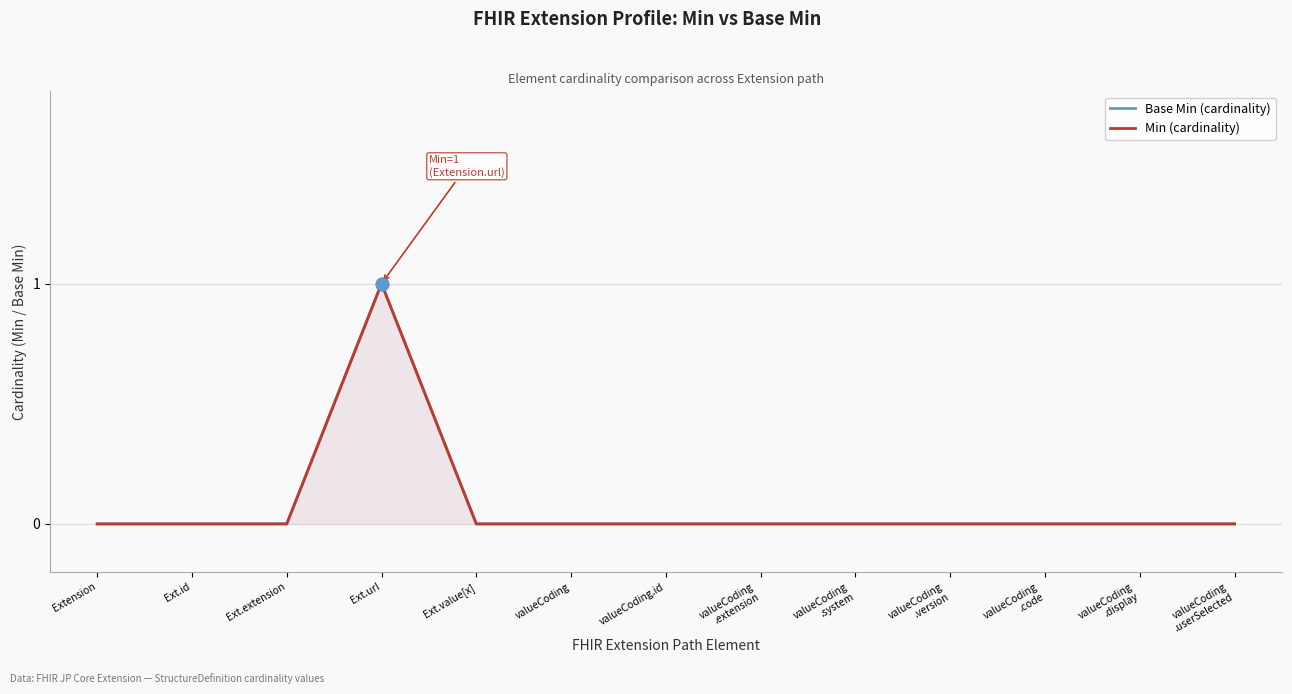

At which category is the sum across all series the highest?

Ext.url